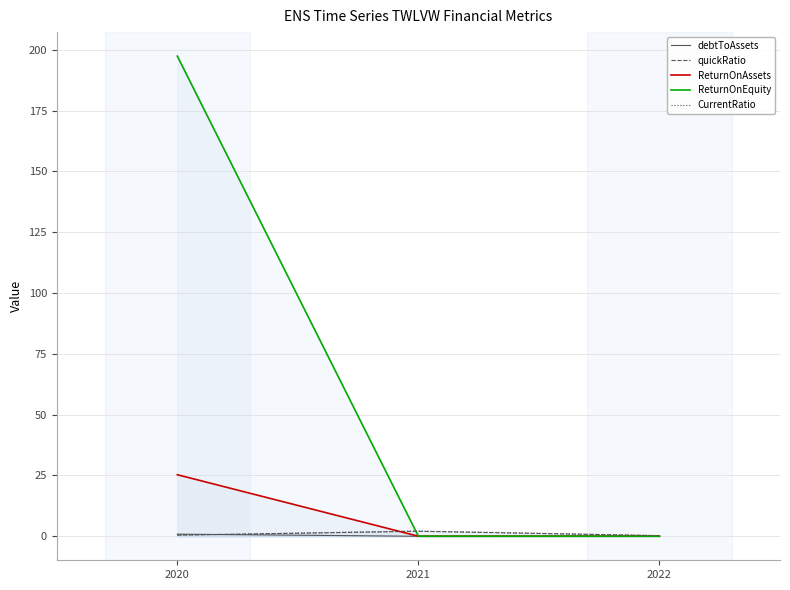

The ReturnOnAssets series shows 0.0 at 2022. True or false?

True